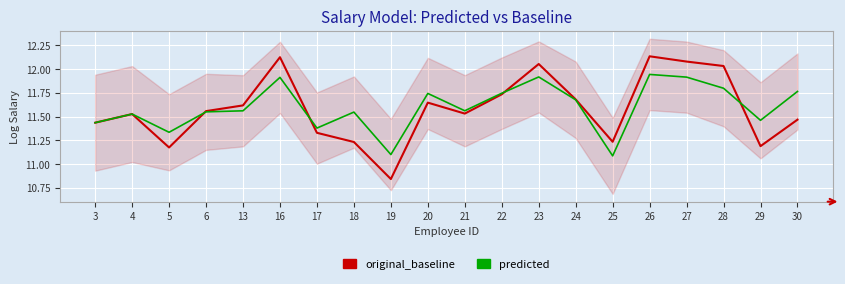

At which category does original_baseline reach its first local valley?

5